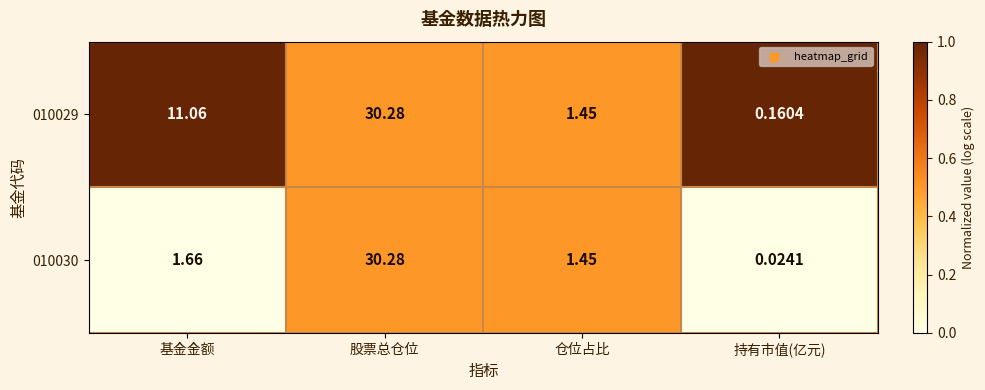

Where is 010029 nearest to the value 15?

基金金额